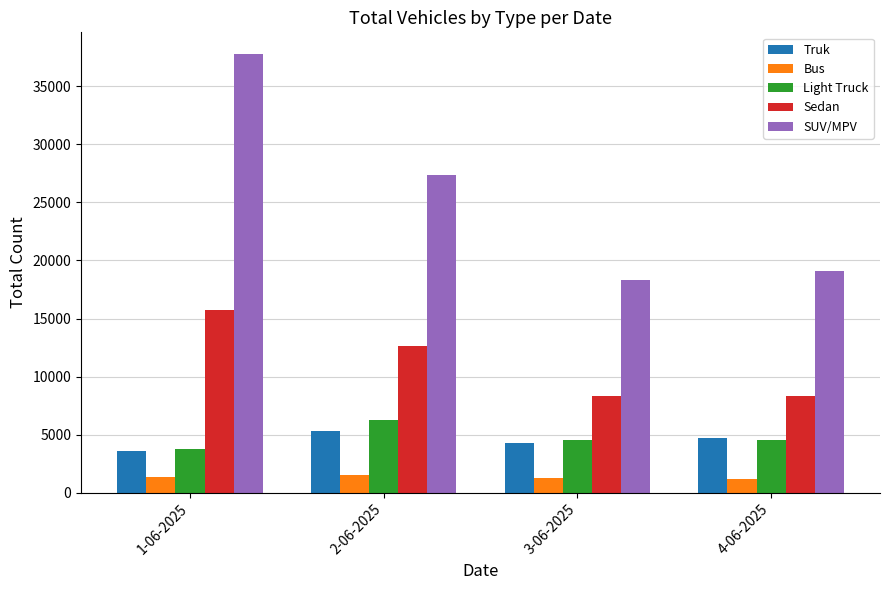

What position from the right is 4-06-2025?

1